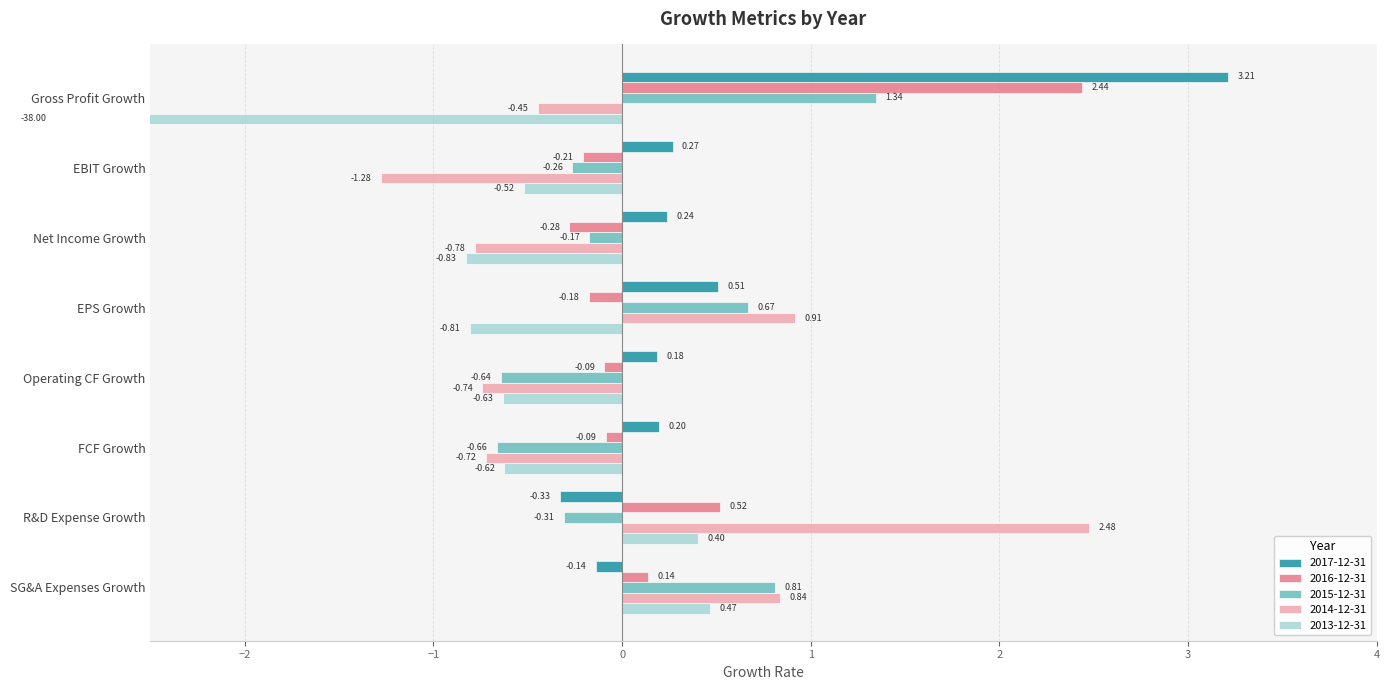

Does the chart contain stacked bars?

No